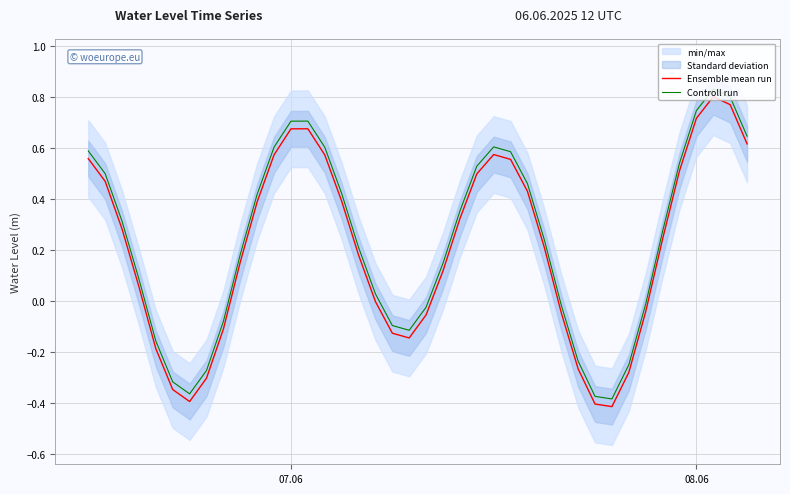

True or false: Controll run and Ensemble mean run intersect in this chart.

False